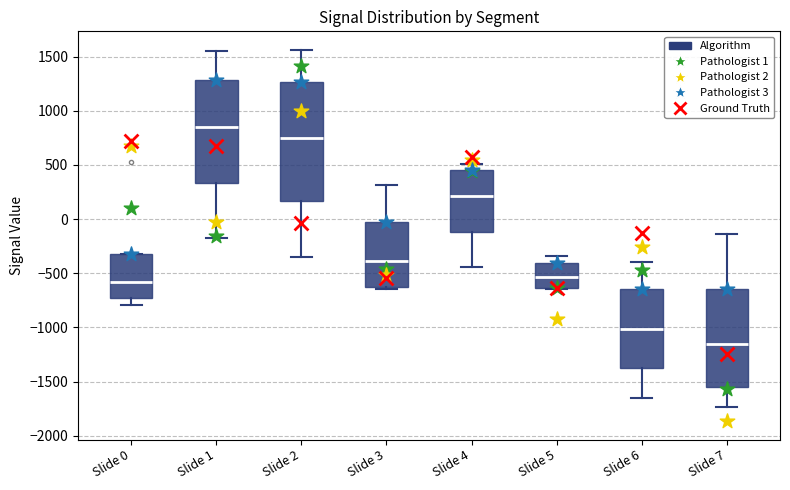

Comparing the boxes themselves (not the whiskers), which one is the tallest?

Slide 2